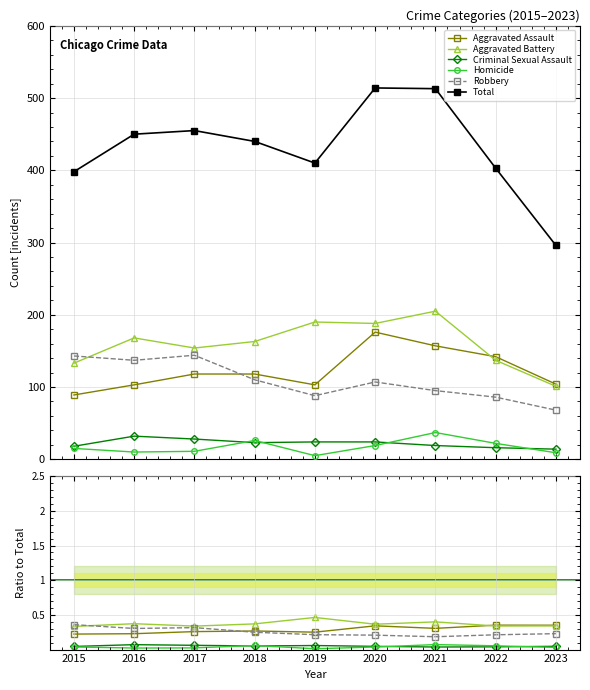

Reading left to right, list all the values displayed in this chart.

Aggravated Assault: 0.2	0.2	0.3	0.3	0.3	0.3	0.3	0.4	0.4
Aggravated Battery: 0.3	0.4	0.3	0.4	0.5	0.4	0.4	0.3	0.3
Criminal Sexual Assault: 0.0	0.1	0.1	0.1	0.1	0.0	0.0	0.0	0.0
Homicide: 0.0	0.0	0.0	0.1	0.0	0.0	0.1	0.1	0.0
Robbery: 0.4	0.3	0.3	0.2	0.2	0.2	0.2	0.2	0.2
Total: 398.0	450.0	455.0	440.0	410.0	514.0	513.0	403.0	296.0